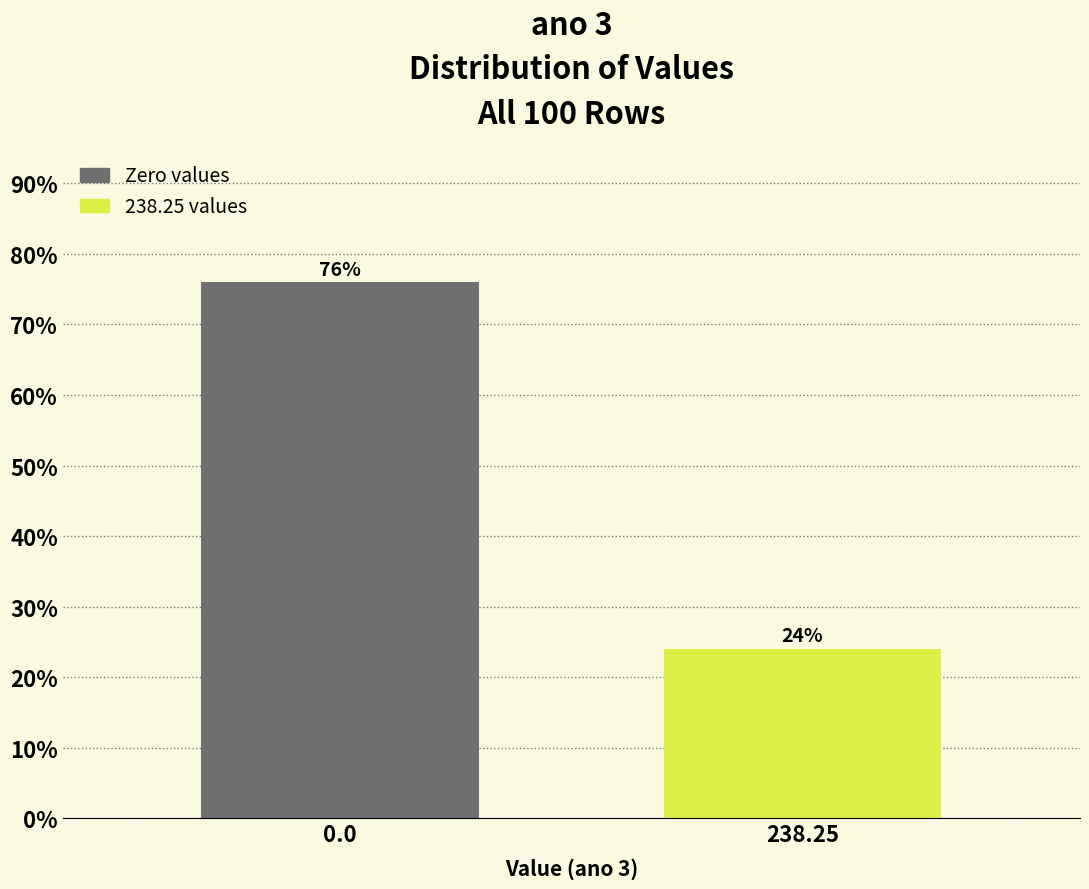

Reading right to left, what are all the values shown in this chart?

238.25=24	0.0=76